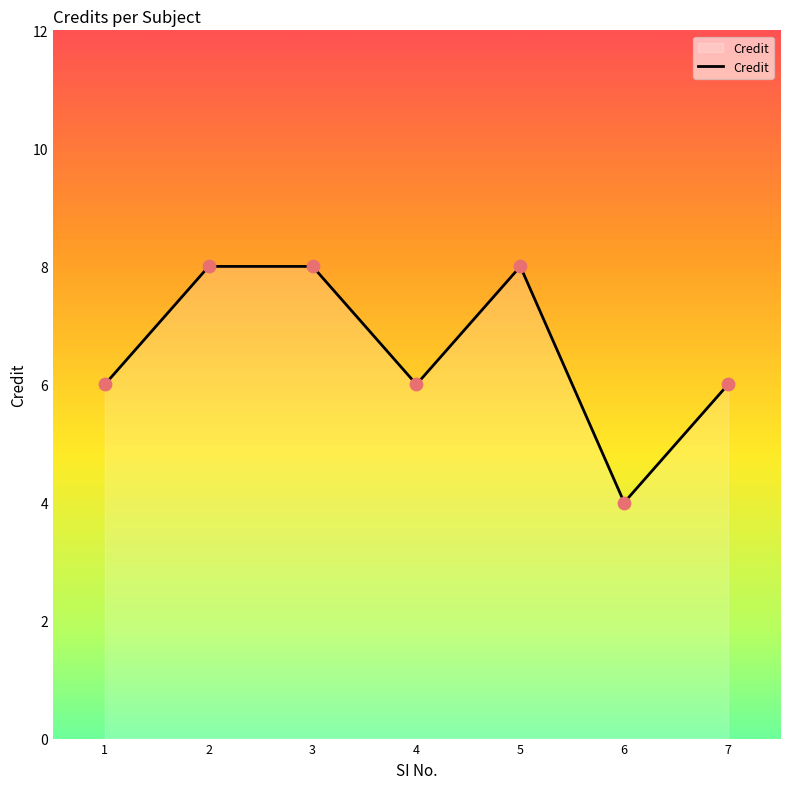

Between 6 and 3, which is larger?

3